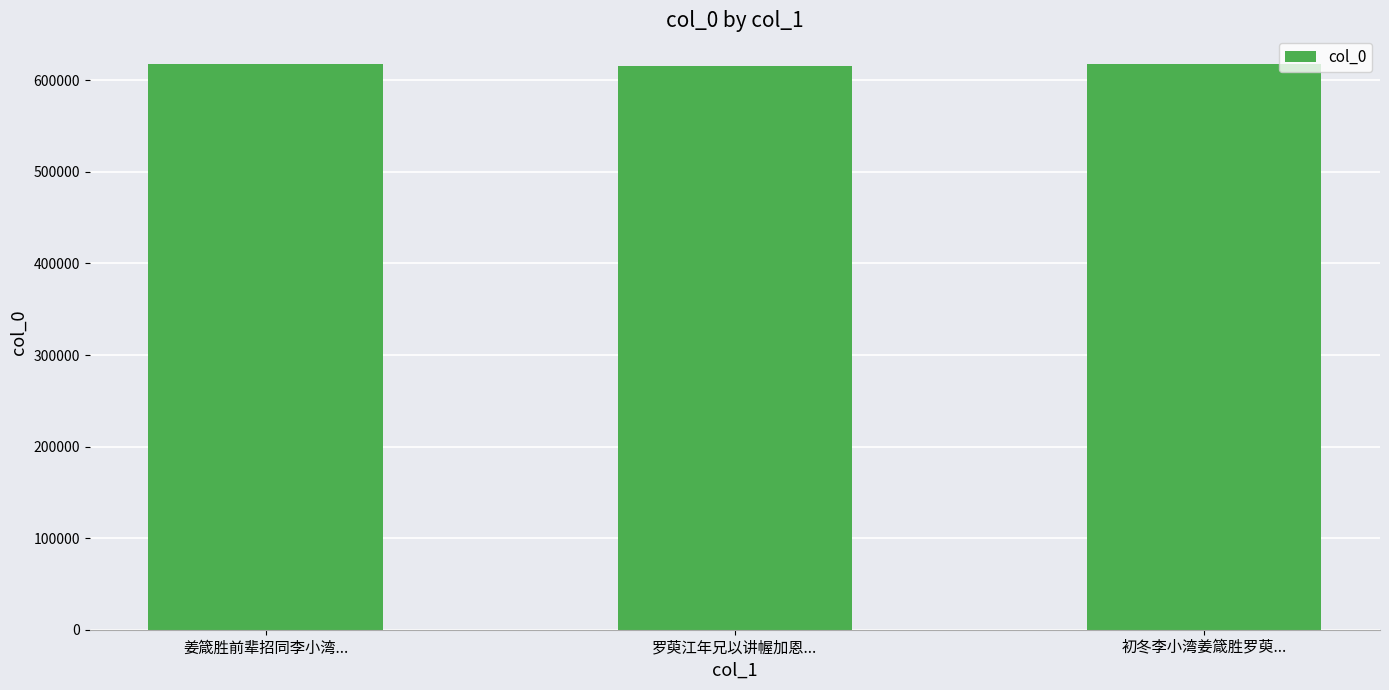

What is the greatest value displayed?

618264